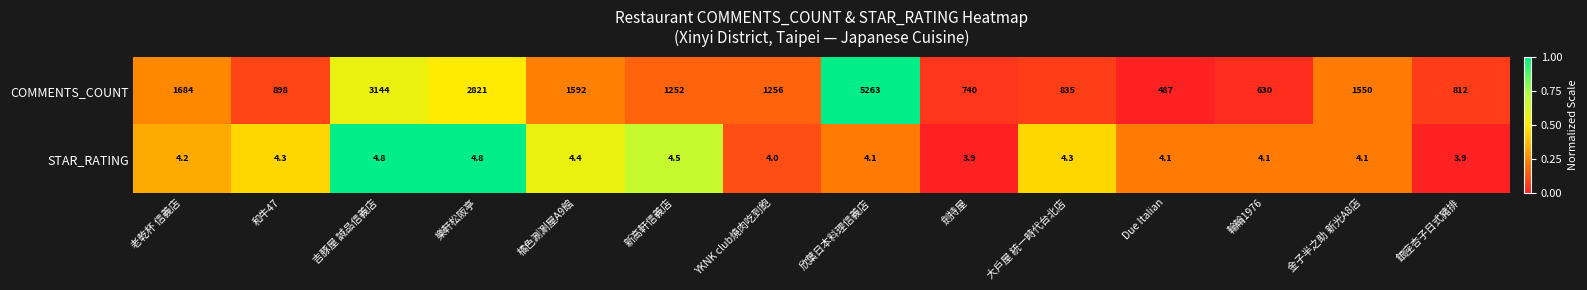

What is the difference between the second highest and minimum values in the STAR_RATING series?

0.9